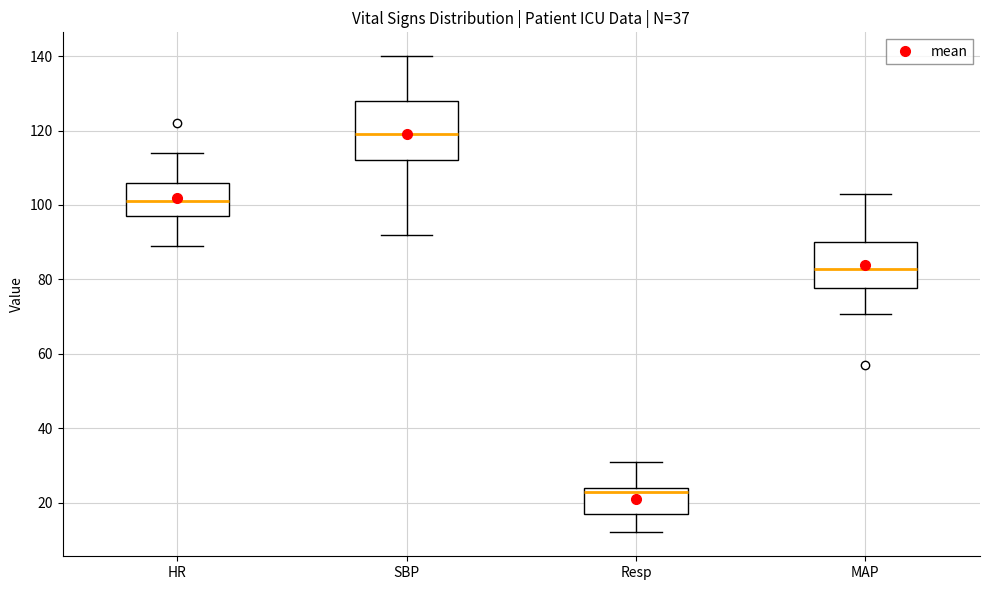

Reading left to right, read every box against the y-axis: the position of its median line, the range the box covers, and the ends of its whiskers. The values are not printed on the chart, so give them approximately, as read against the axis.

HR: median 102, box 98 to 106, whiskers 90 to 114
SBP: median 120, box 112 to 128, whiskers 92 to 140
Resp: median 24 (just below the box's upper edge), box 18 to 24, whiskers 12 to 32
MAP: median 82, box 78 to 90, whiskers 70 to 104